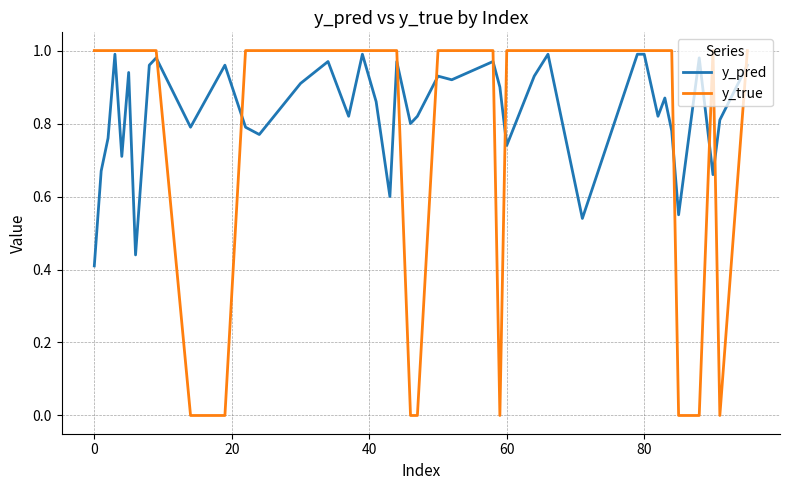

What is the sum of all y_pred values?

33.2